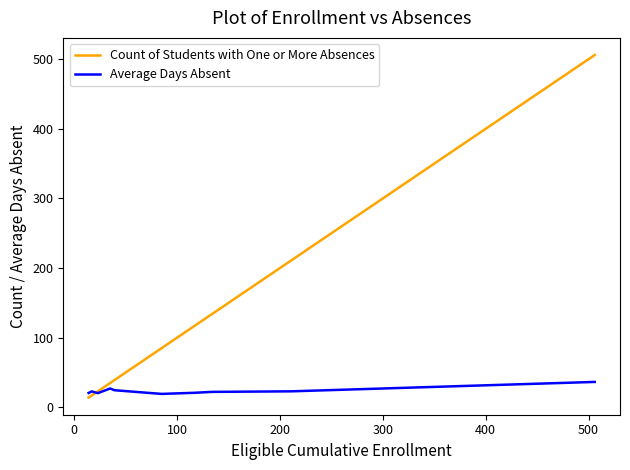

Which series has the largest range (max minus min)?

Count of Students with One or More Absences